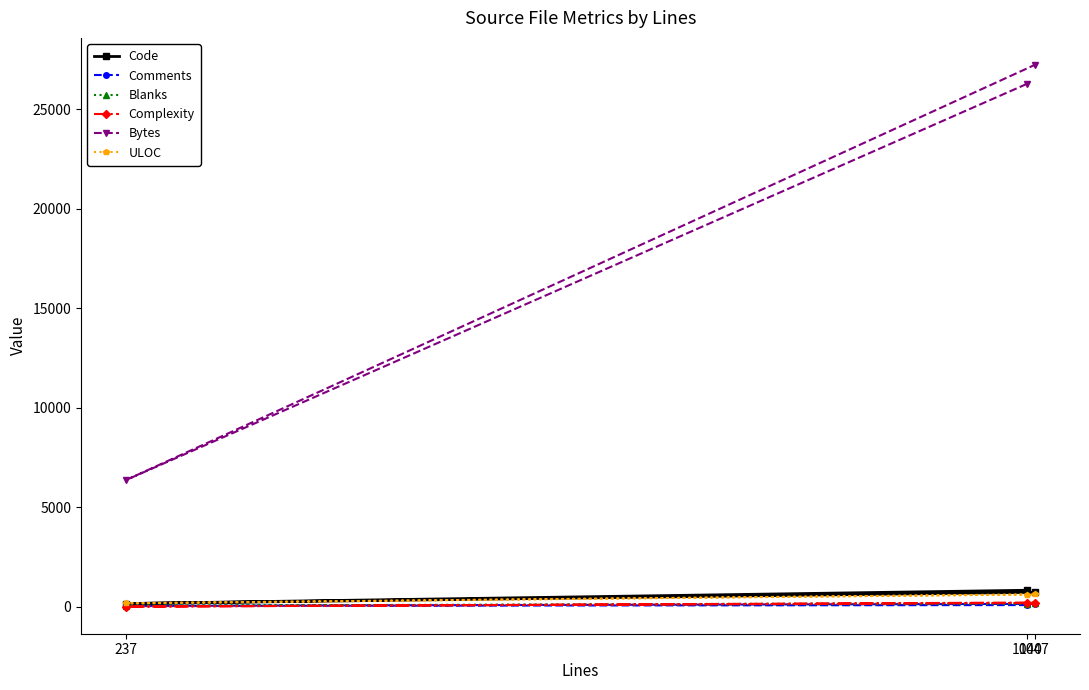

Where is Comments nearest to the value 89?

1040